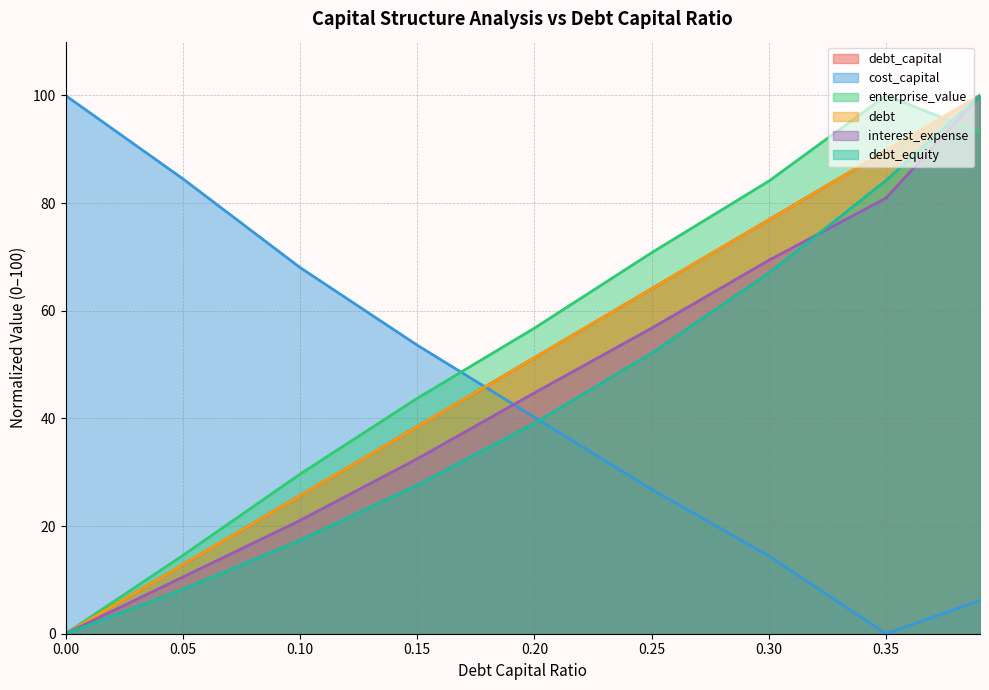

True or false: debt and enterprise_value intersect in this chart.

True